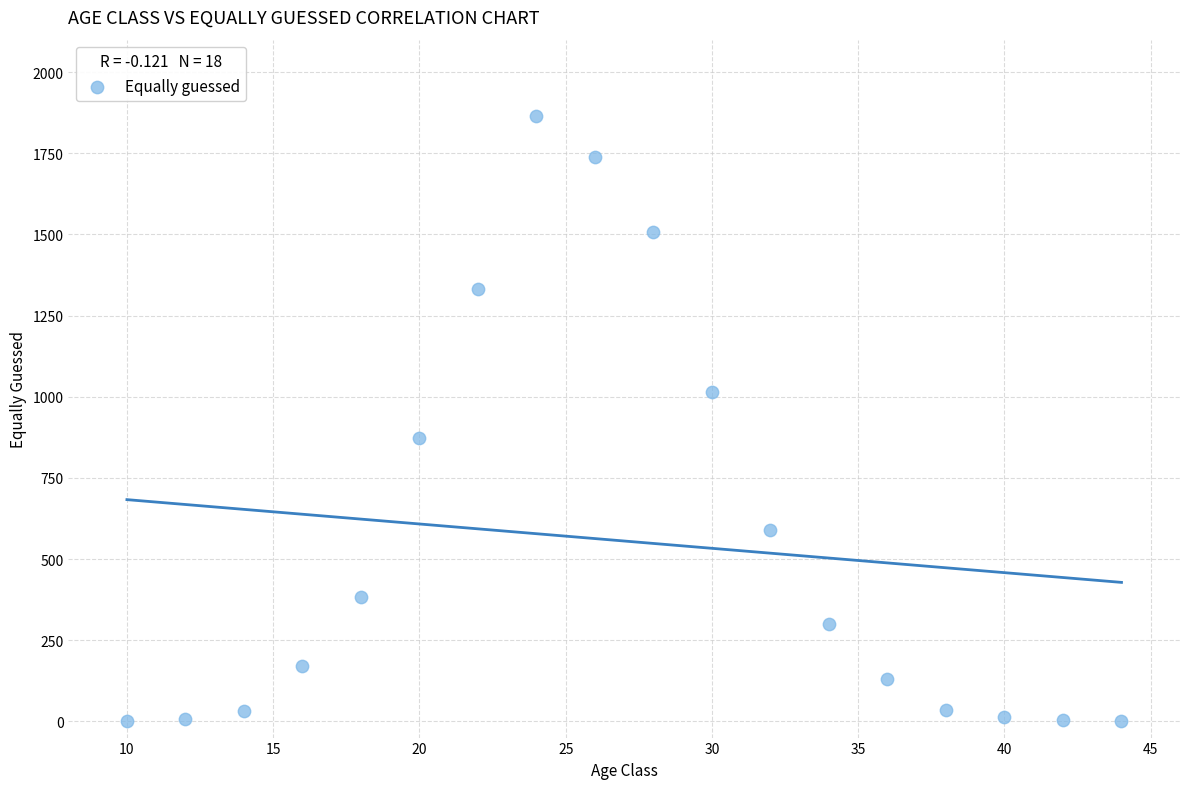

What is the range of Y values (max minus min)?

1866